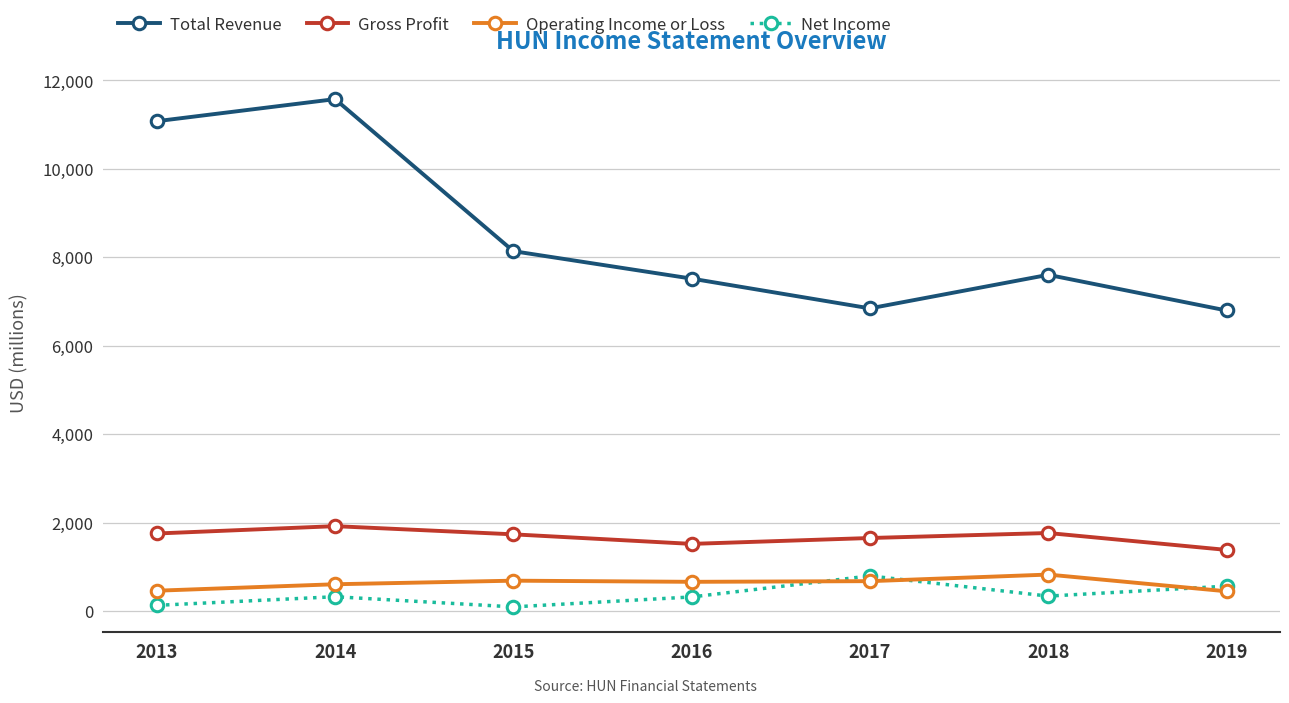

Reading left to right, list all the values displayed in this chart.

Total Revenue: 2013=11079000	2014=11578000	2015=8139000	2016=7518000	2017=6845000	2018=7604000	2019=6797000
Gross Profit: 2013=1753000	2014=1919000	2015=1734000	2016=1518000	2017=1651000	2018=1764000	2019=1382000
Operating Income or Loss: 2013=459000	2014=605000	2015=686000	2016=660000	2017=675000	2018=824000	2019=446000
Net Income: 2013=128000	2014=323000	2015=93000	2016=318000	2017=794000	2018=337000	2019=562000